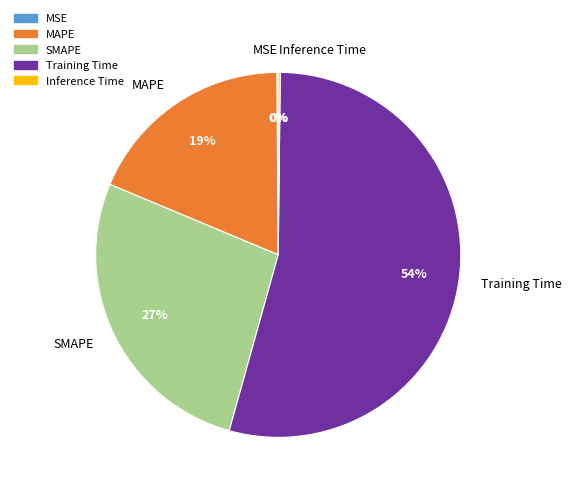

Is there a majority slice in this chart?

Yes